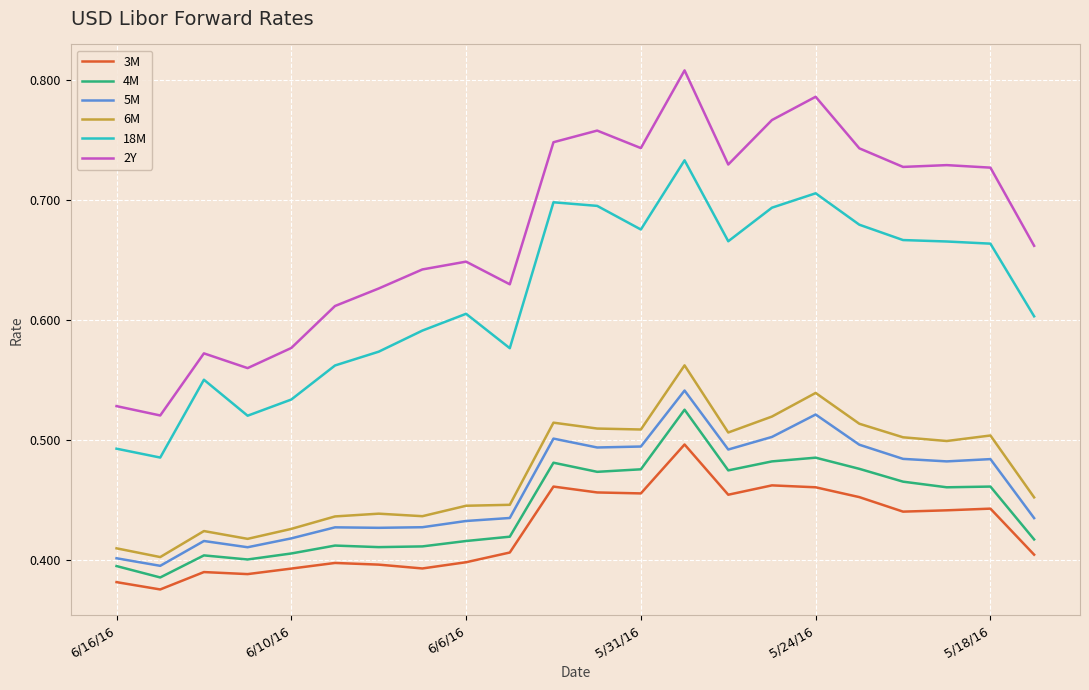

Which series has the largest range (max minus min)?

2Y